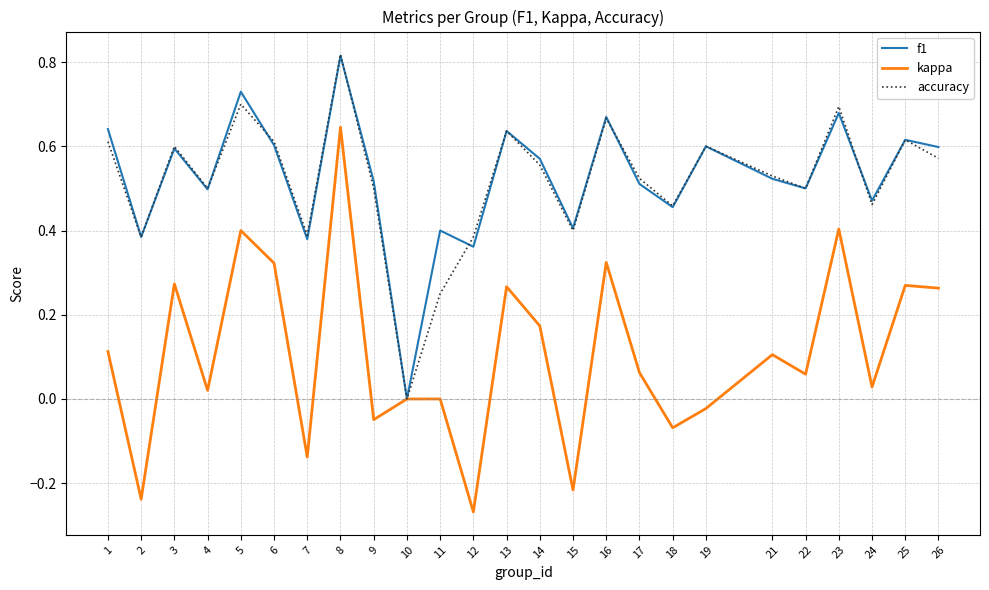

At which category is the sum across all series the highest?

8